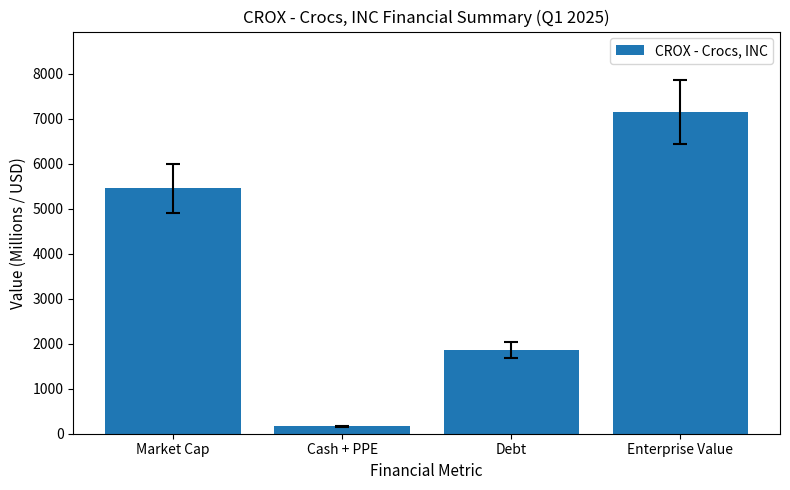

What is the label of the 4th bar from the right?

Market Cap